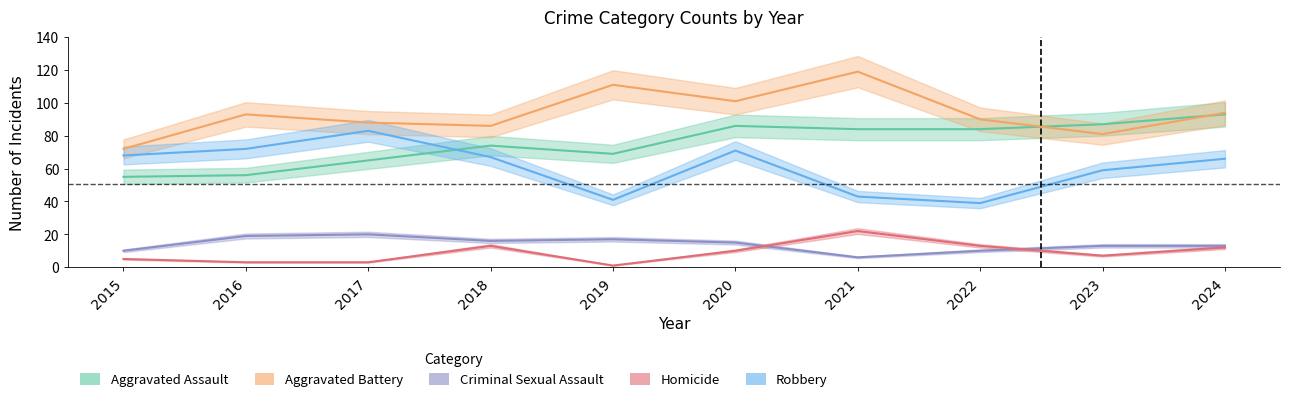

What is the spread (max minus min) of values at 2019?

110